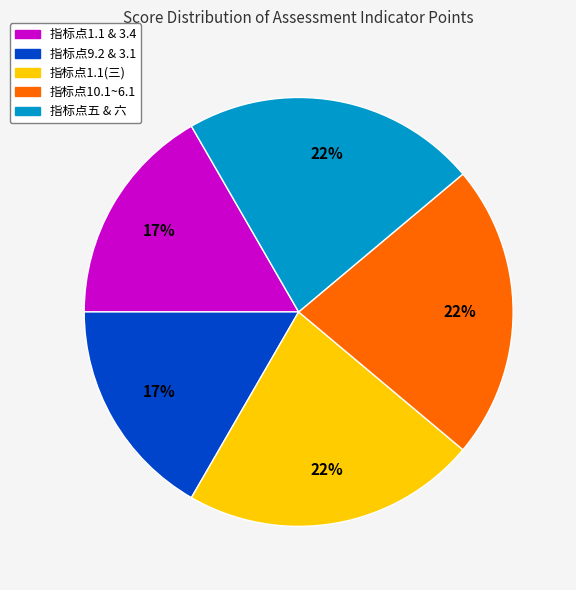

How many segments does this pie chart have?

5